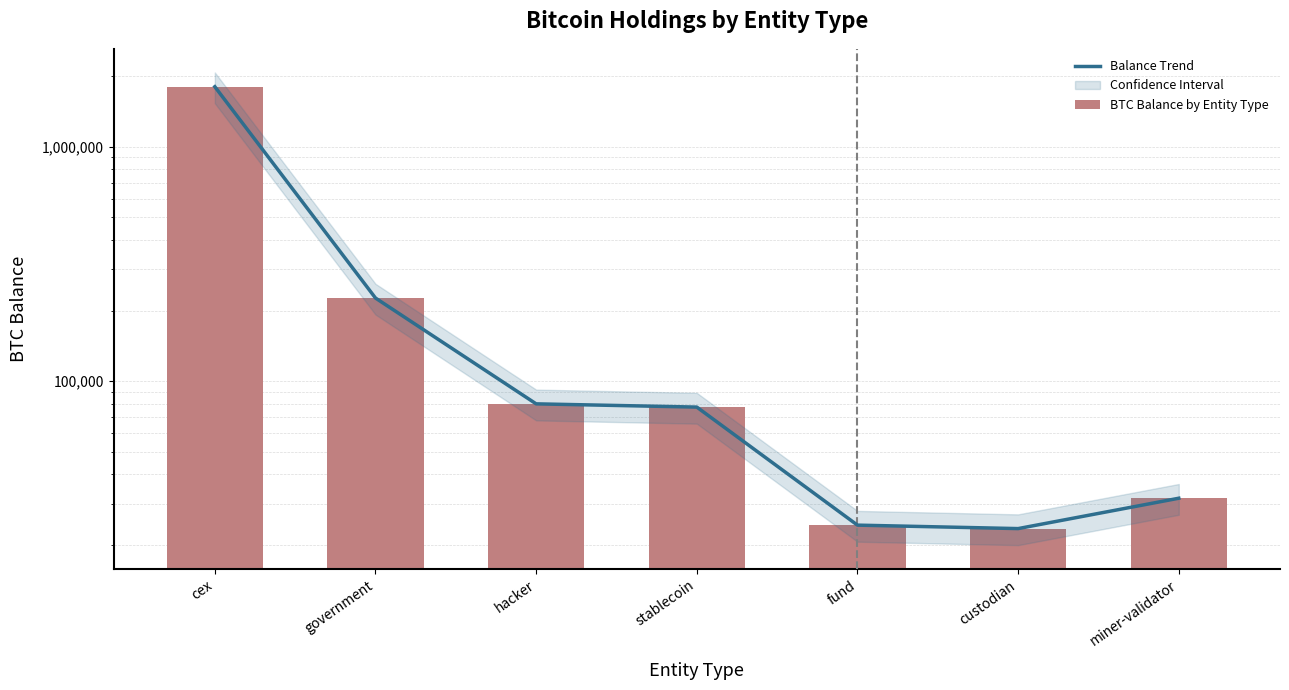

Is it true that Balance Trend equals 2506125.3 at cex?

False